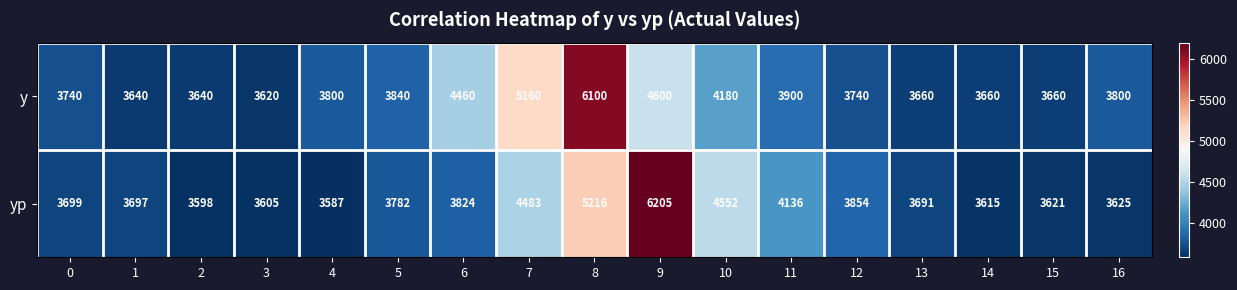

What is the difference between the yp values at 12 and 11?

282